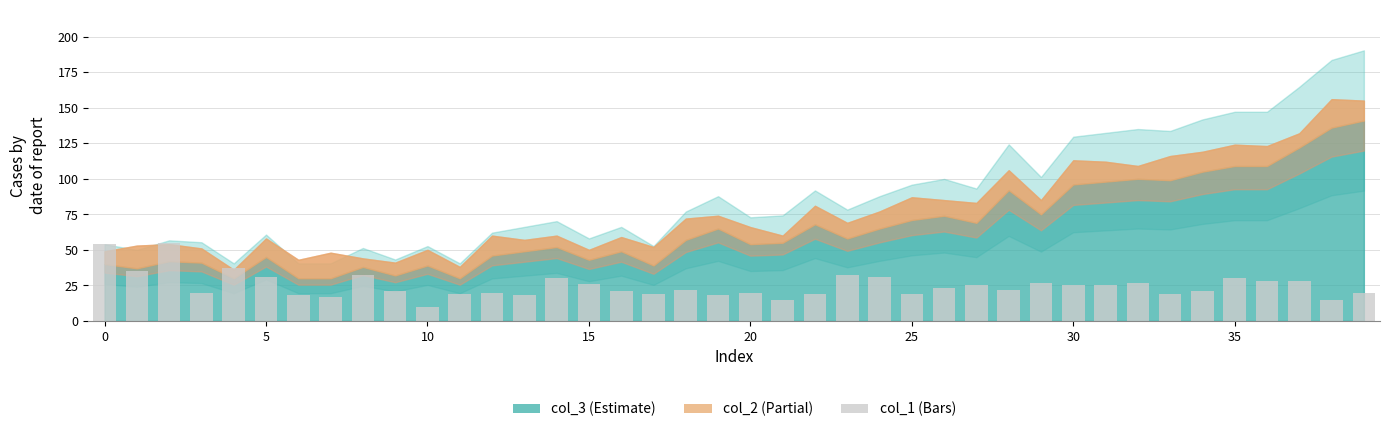

What is the smallest value displayed?

10